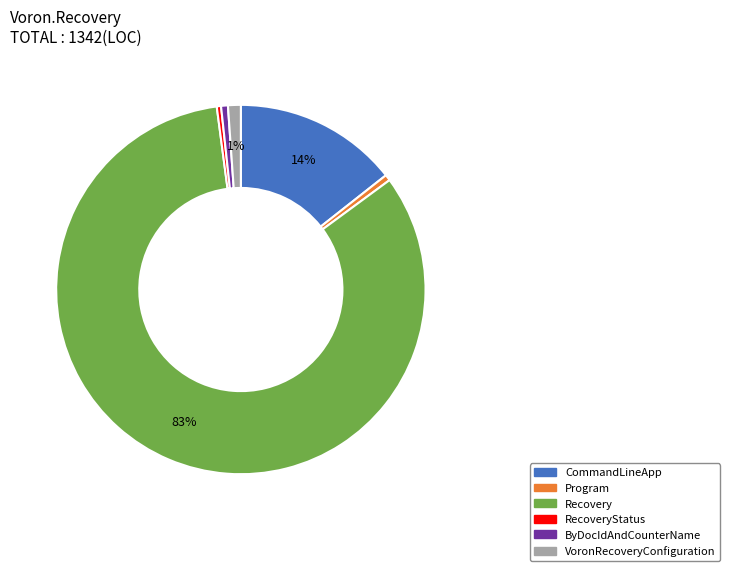

Which category has the biggest portion of the pie?

Recovery